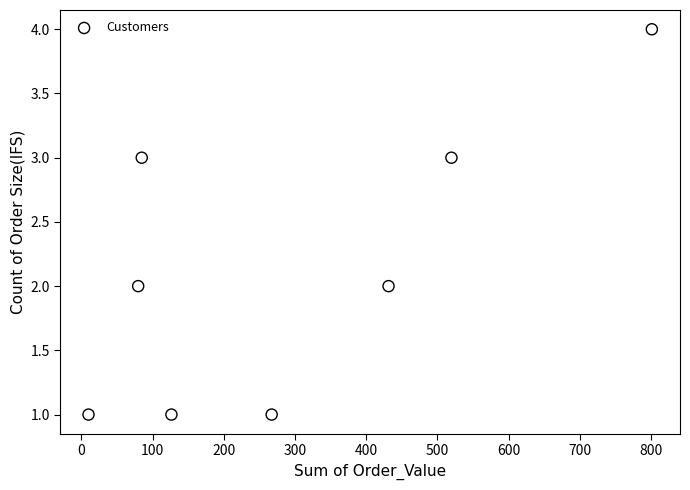

What is the range of Y values (max minus min)?

3